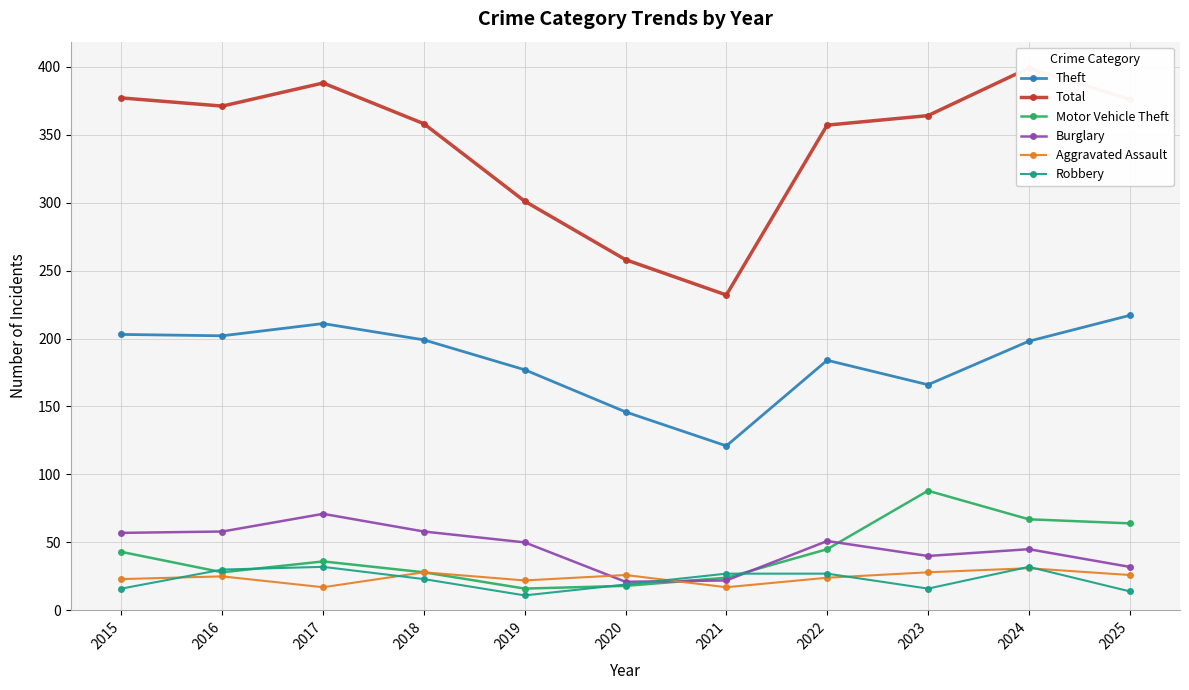

Reading left to right, what are all the values shown in this chart?

Theft: 203	202	211	199	177	146	121	184	166	198	217
Total: 377	371	388	358	301	258	232	357	364	399	376
Motor Vehicle Theft: 43	28	36	28	16	18	24	45	88	67	64
Burglary: 57	58	71	58	50	21	22	51	40	45	32
Aggravated Assault: 23	25	17	28	22	26	17	24	28	31	26
Robbery: 16	30	32	23	11	19	27	27	16	32	14